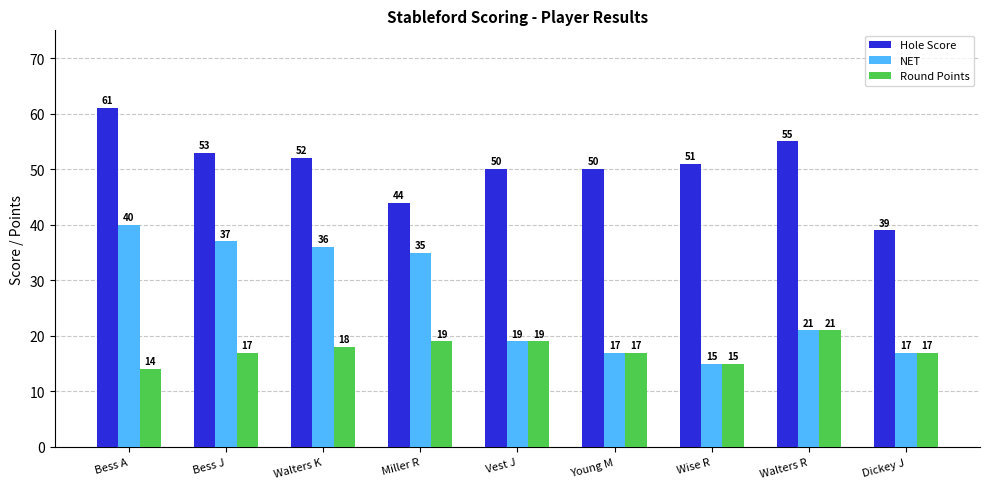

Rank the series at Miller R from highest to lowest value.

Hole Score, NET, Round Points